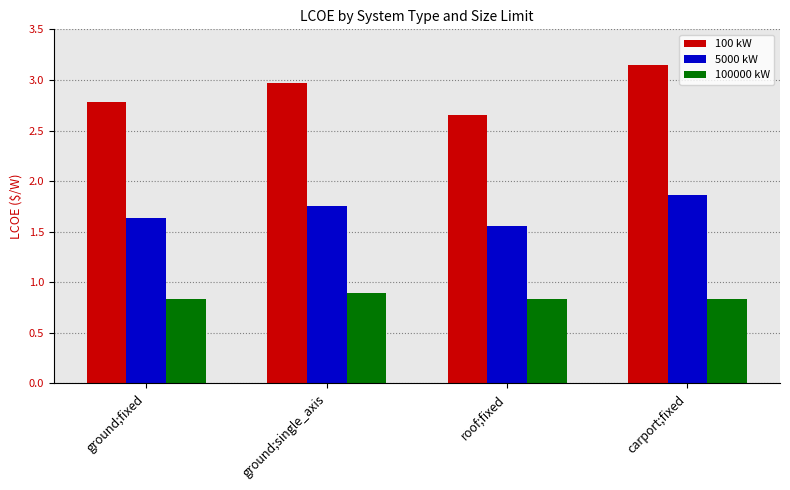

What is the total value across all series at ground;single_axis?

5.6